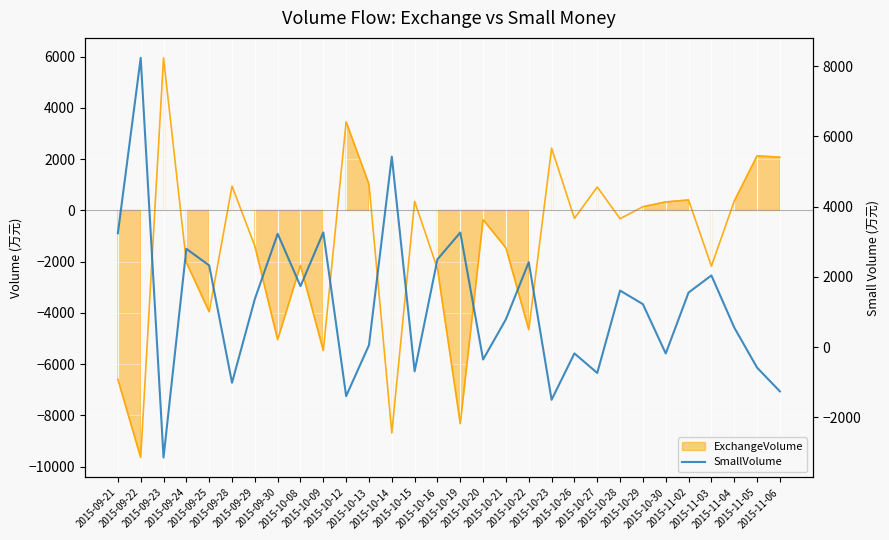

Is the value of SmallVolume at 2015-11-06 greater than the value of ExchangeVolumeLine at 2015-10-09?

Yes